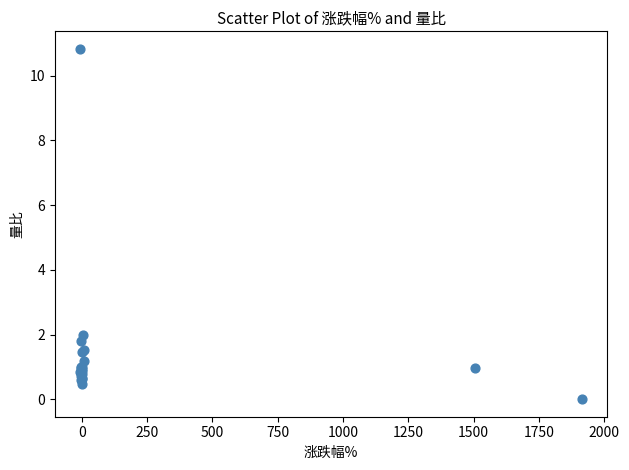

What Y value in the scatter plot is closest to 5?

2.0